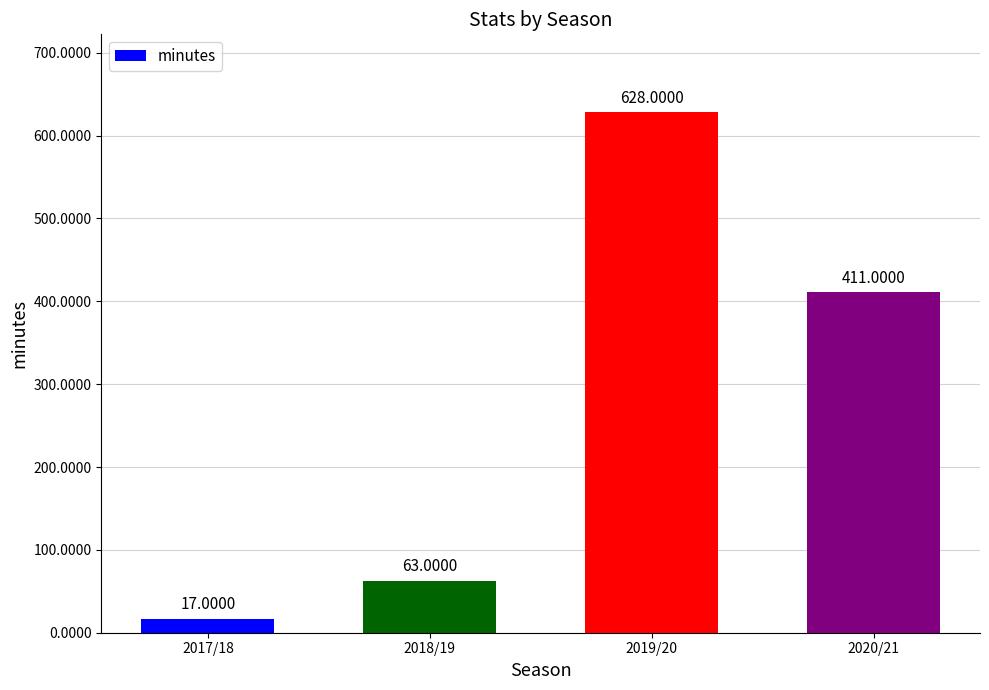

Reading left to right, extract all data points from this chart.

17	63	628	411